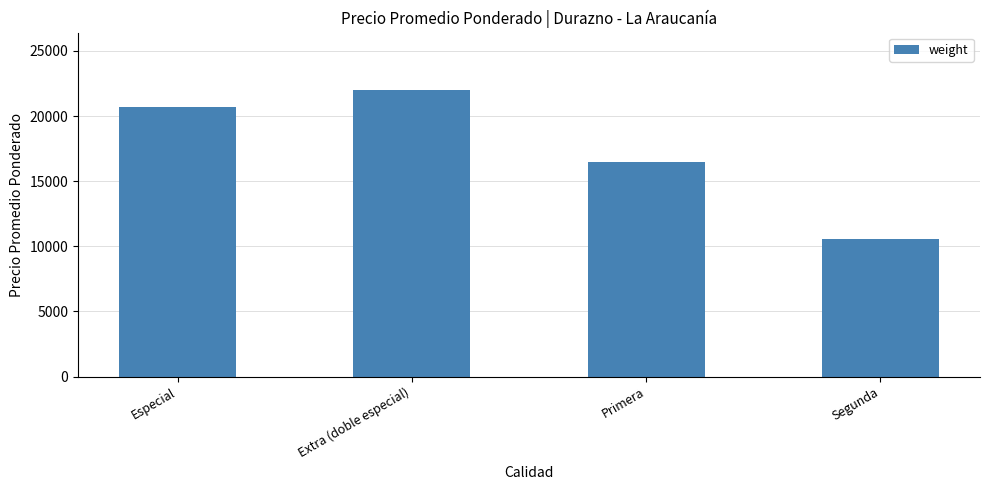

List the labels in order of value, smallest first.

Segunda, Primera, Especial, Extra (doble especial)